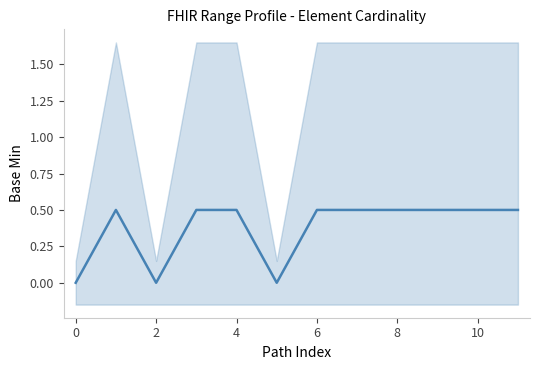

Is this an area chart (filled region under the line)?

No